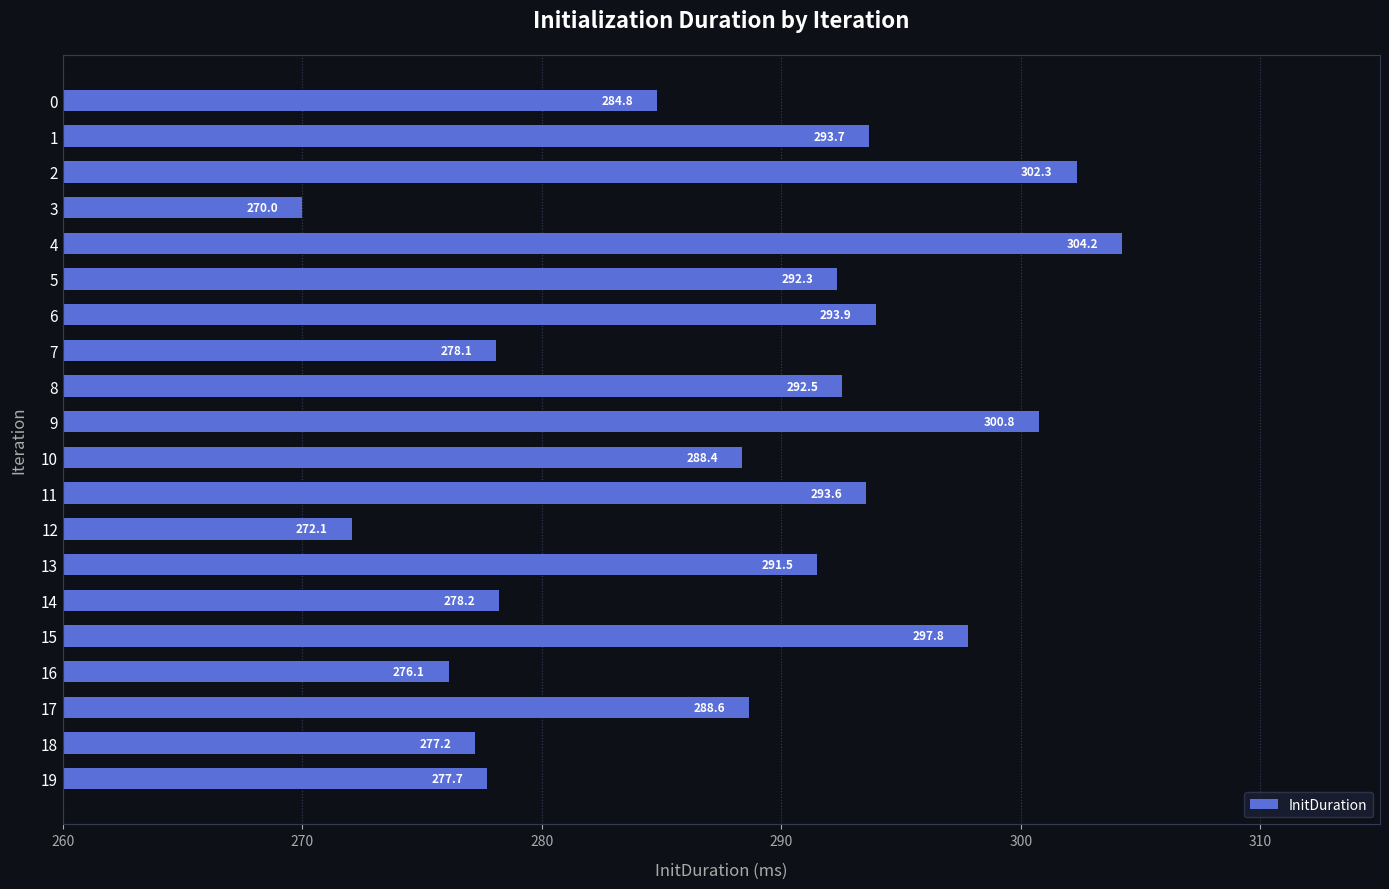

What is the difference between the maximum and minimum values?

34.2